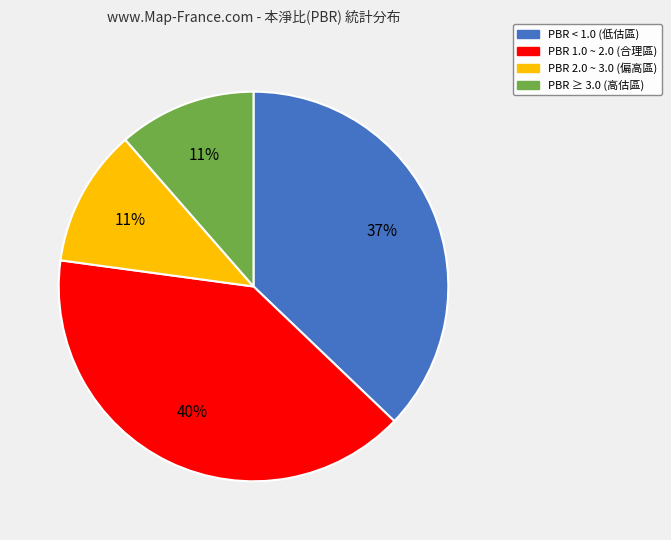

Does any single category account for the majority?

No